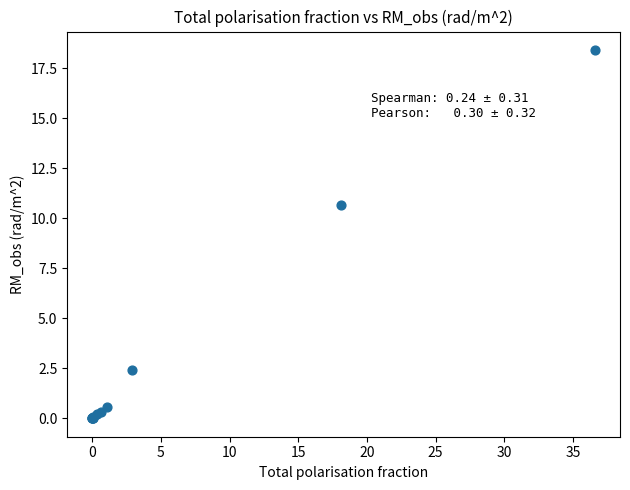

What Y value in the scatter plot is closest to 9?

10.7